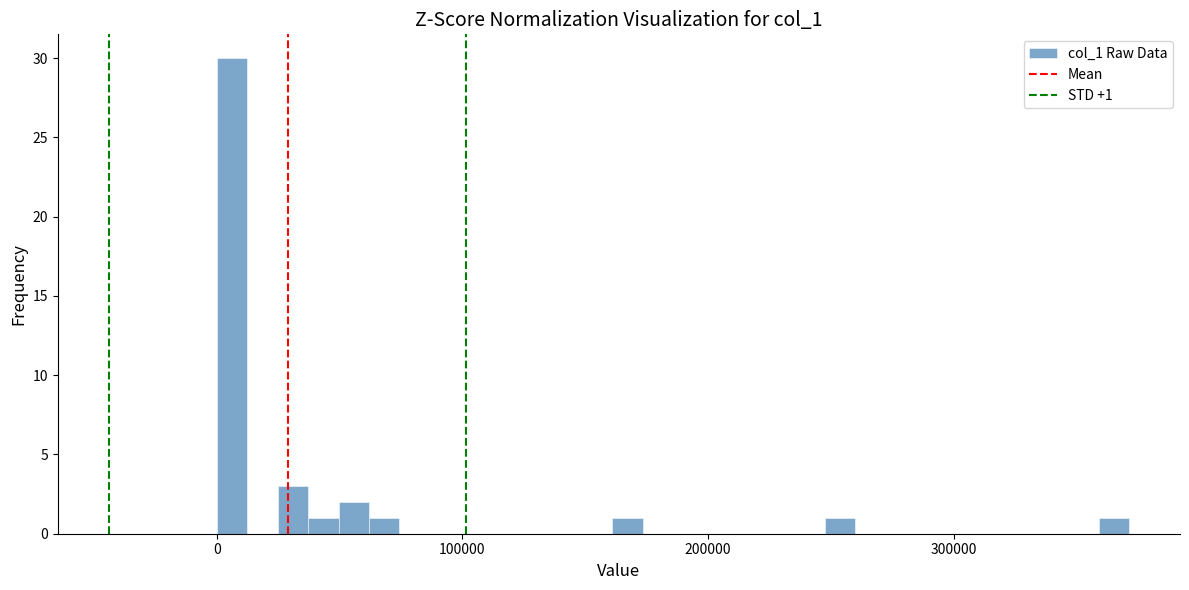

Read against the x-axis, roughly where is the centre of the tallest bar?

10000